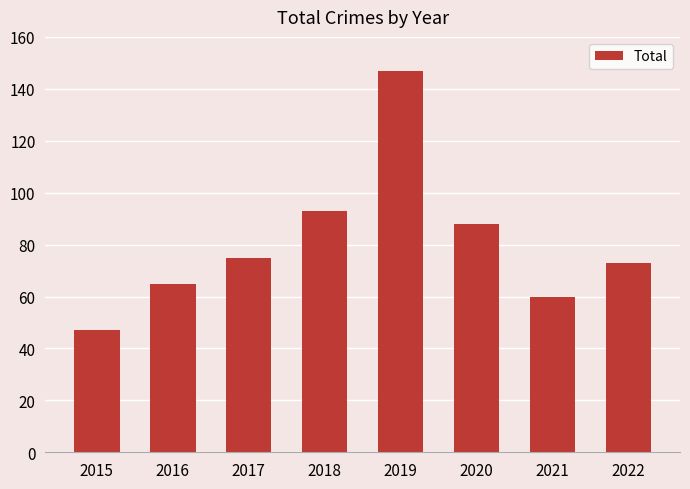

What is the difference between the maximum and minimum values?

100